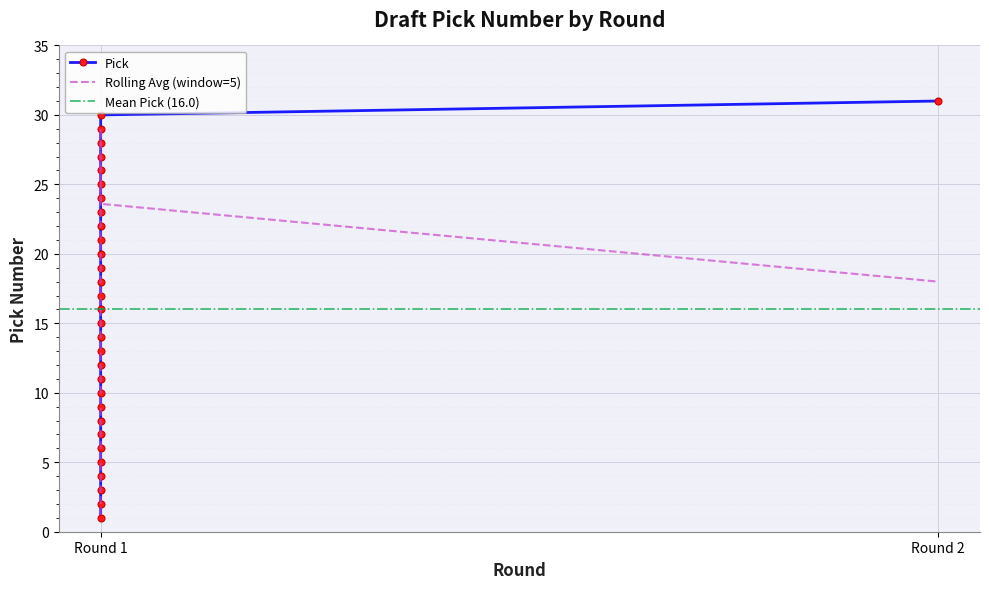

What is the difference between the maximum and minimum values?

30